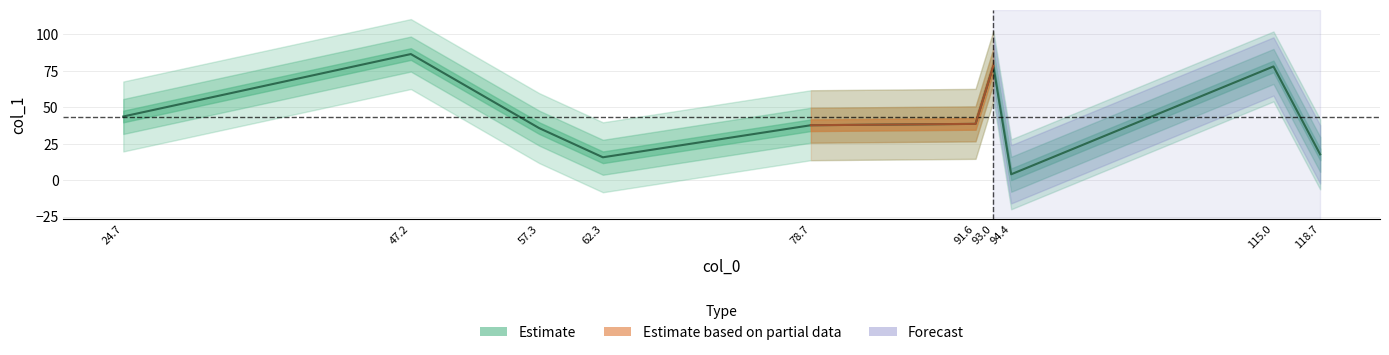

How many data points are above 38?

5